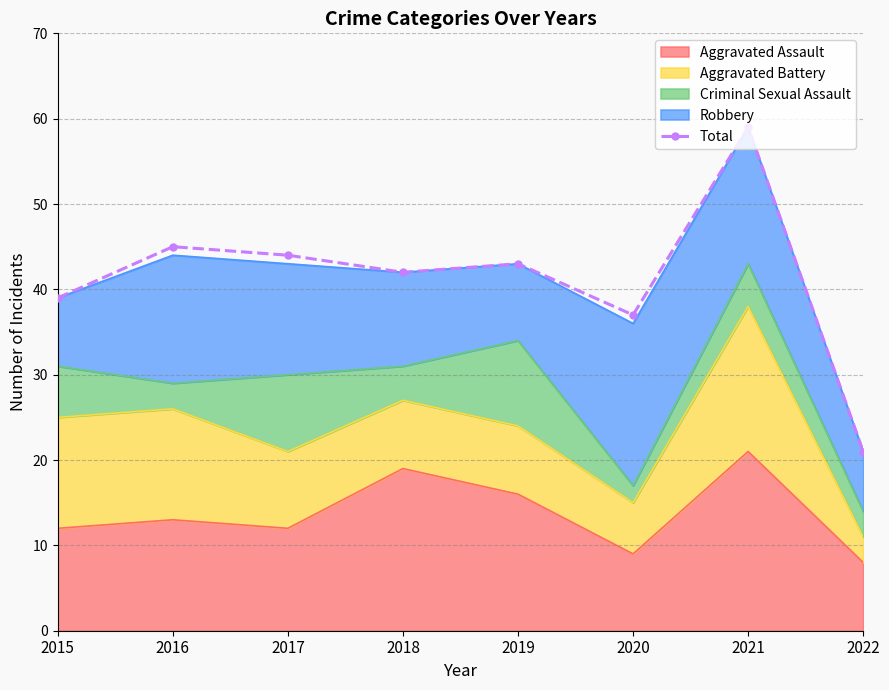

What is the greatest value displayed?

59